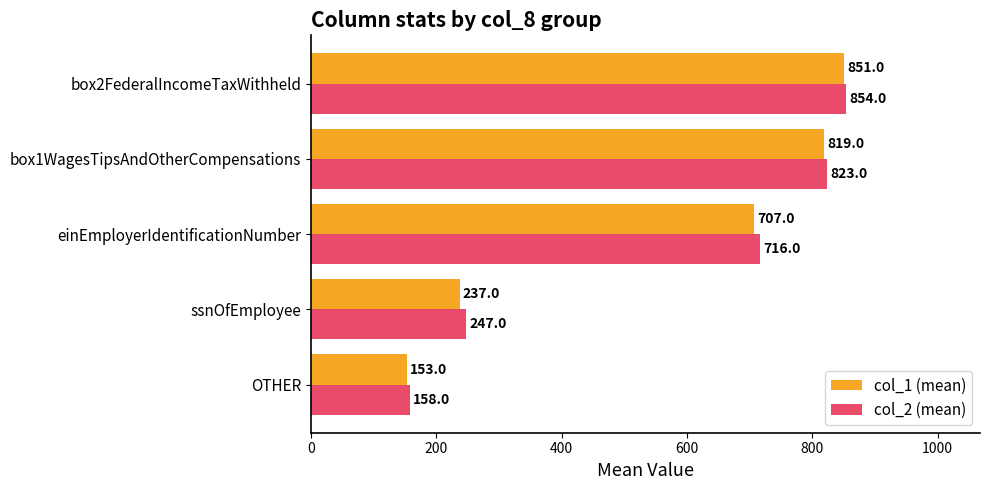

Which label corresponds to the smallest value in the chart?

OTHER